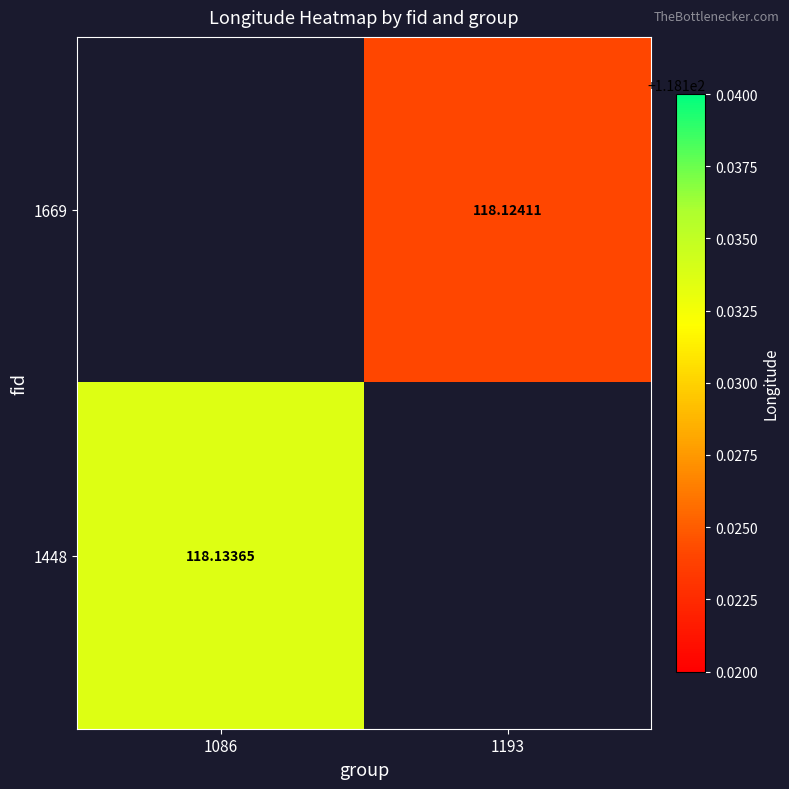

How many values in 1448 are above zero?

1